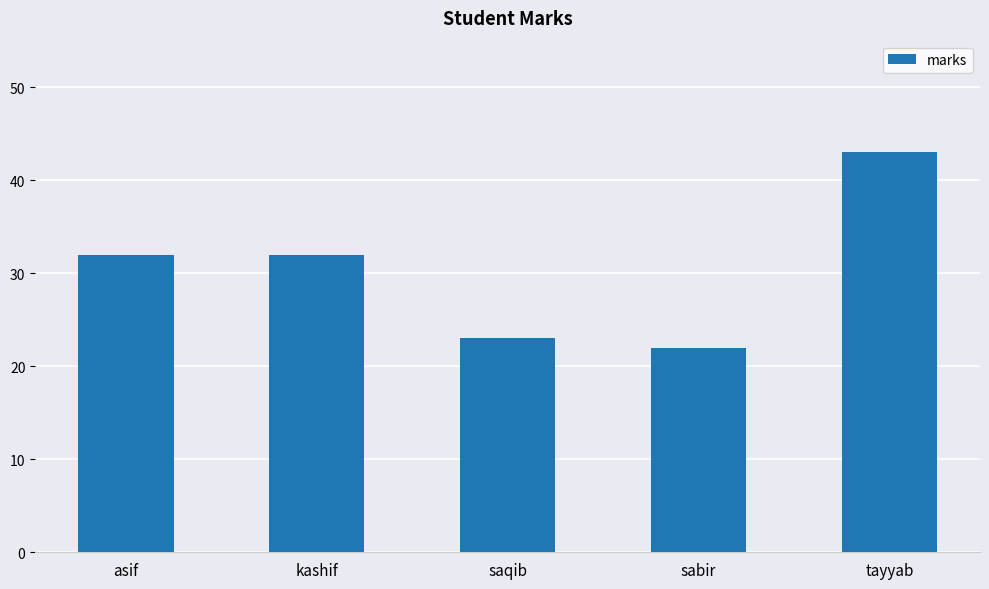

What is the change in value from sabir to tayyab?

+21